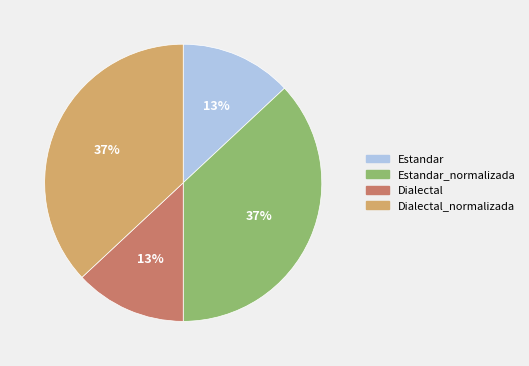

Does Dialectal account for over 50% of the chart?

No